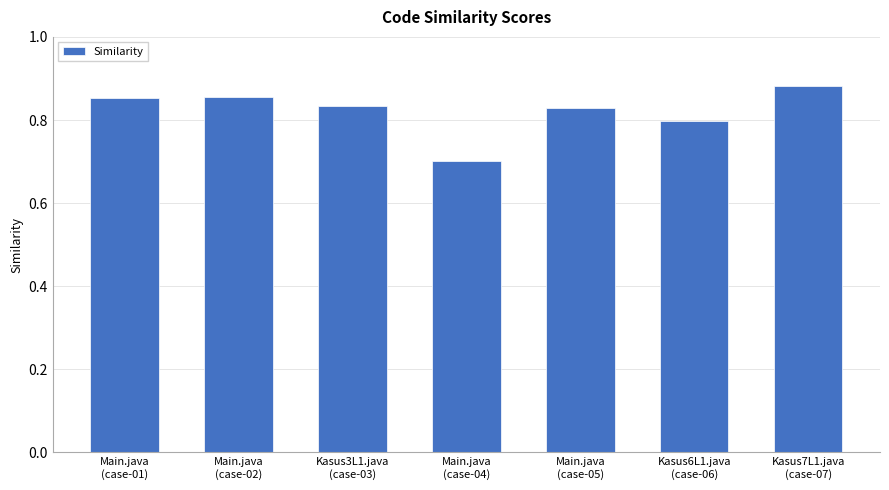

What is the sum of all values?

5.8